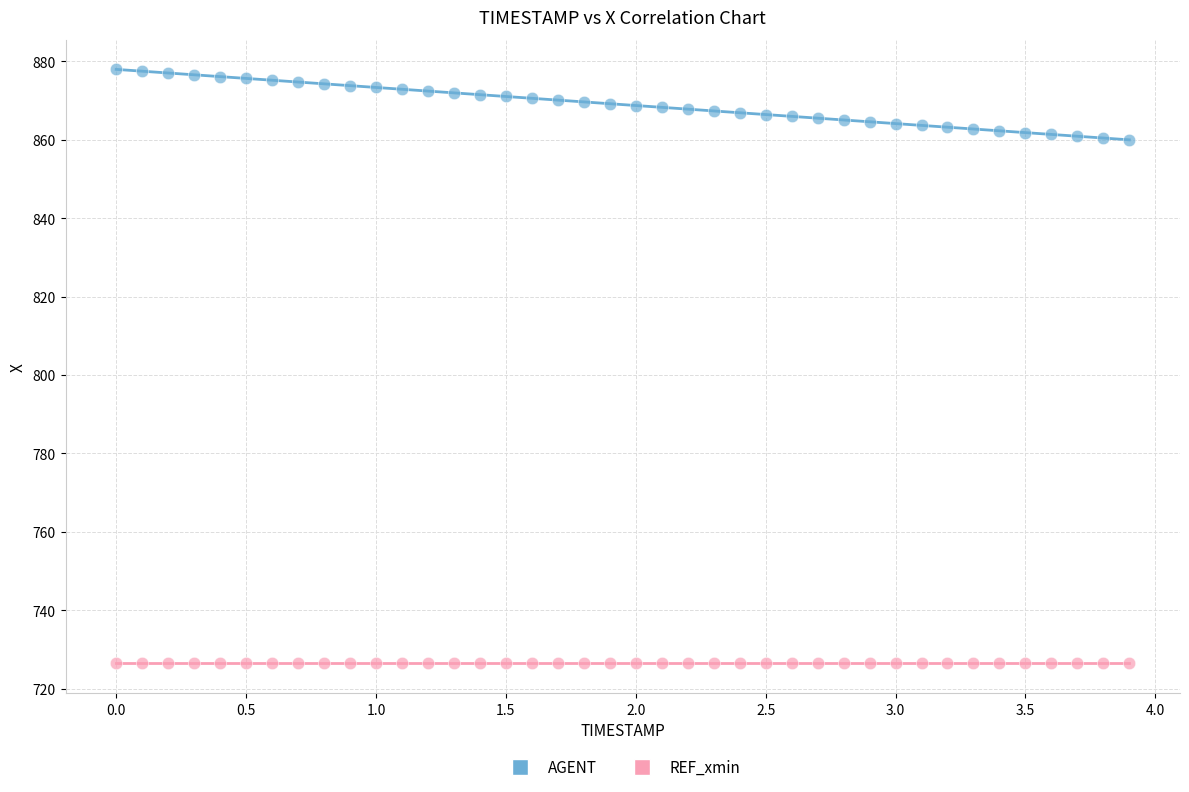

What are all the series names shown in the legend?

AGENT, REF_xmin